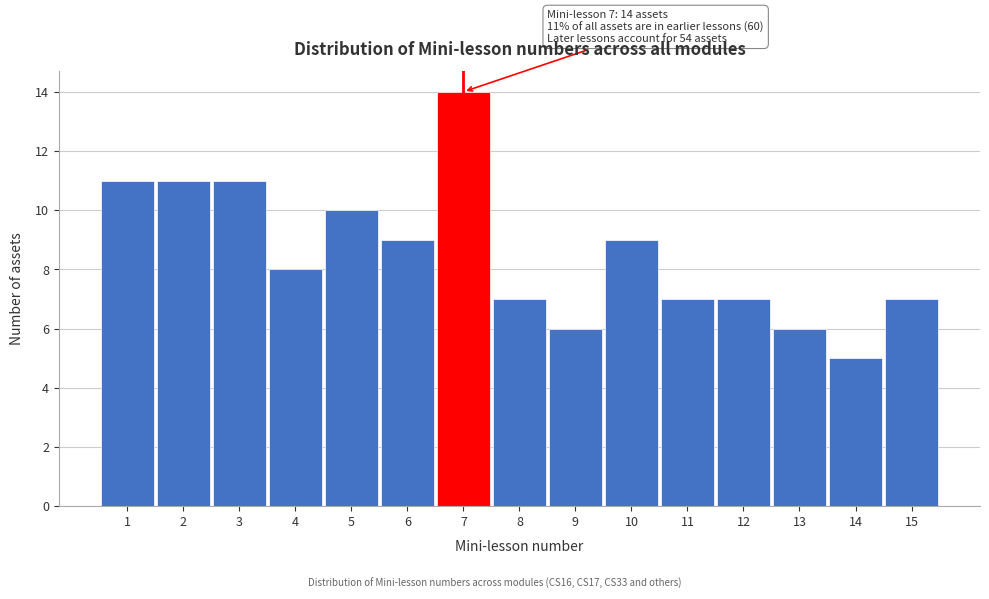

Which range on the x-axis has the tallest bar?

6.5 to 7.5